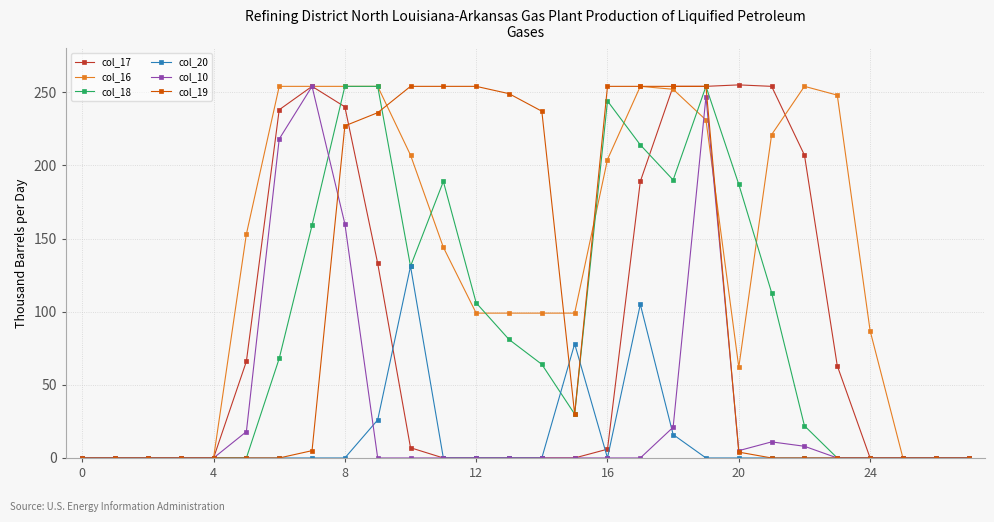

At how many categories does at least one series exceed 171?

17